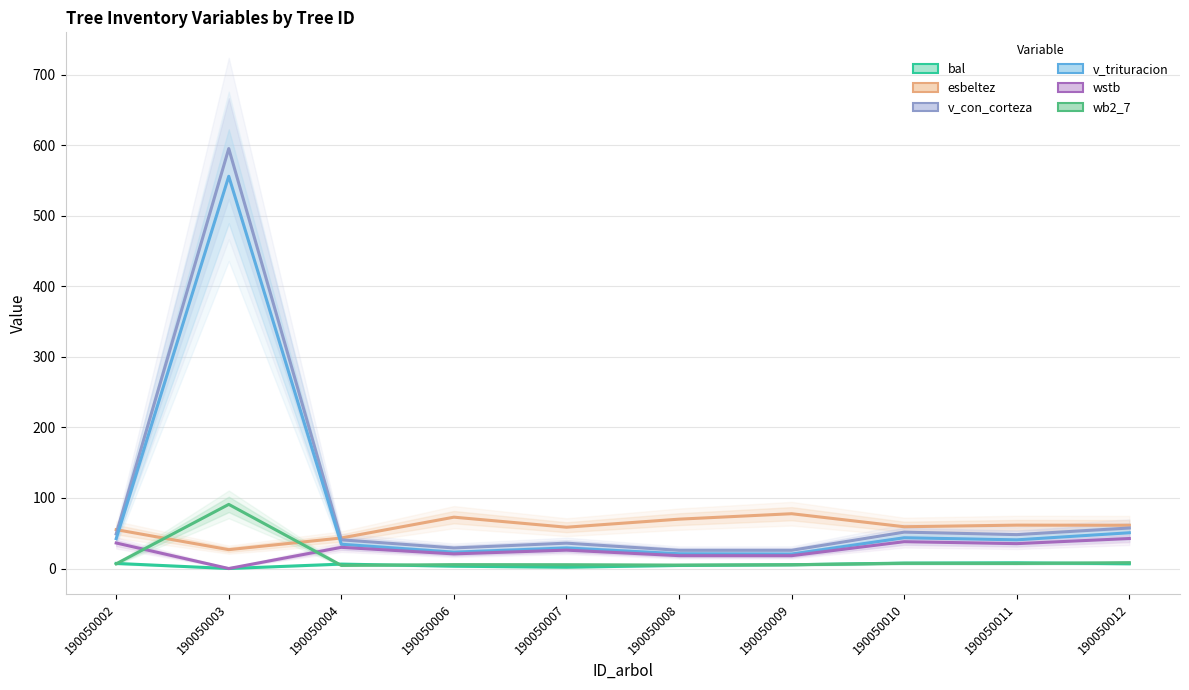

Reading right to left, list all the values displayed in this chart.

bal: 6.8	8.2	7.7	5.4	4.4	1.9	3.3	6.3	0.0	7.3
esbeltez: 61.4	61.5	59.3	77.7	70.0	58.6	72.8	43.3	26.8	55.1
v_con_corteza: 57.5	48.1	51.6	25.9	25.8	36.0	29.2	40.7	595.4	49.1
v_trituracion: 50.7	40.7	43.6	20.5	20.9	29.2	23.2	34.4	556.1	42.4
wstb: 42.6	35.3	38.0	18.2	18.3	26.1	20.8	30.0	0.0	36.2
wb2_7: 8.3	7.2	7.4	5.4	4.9	5.4	5.5	4.4	90.9	6.7